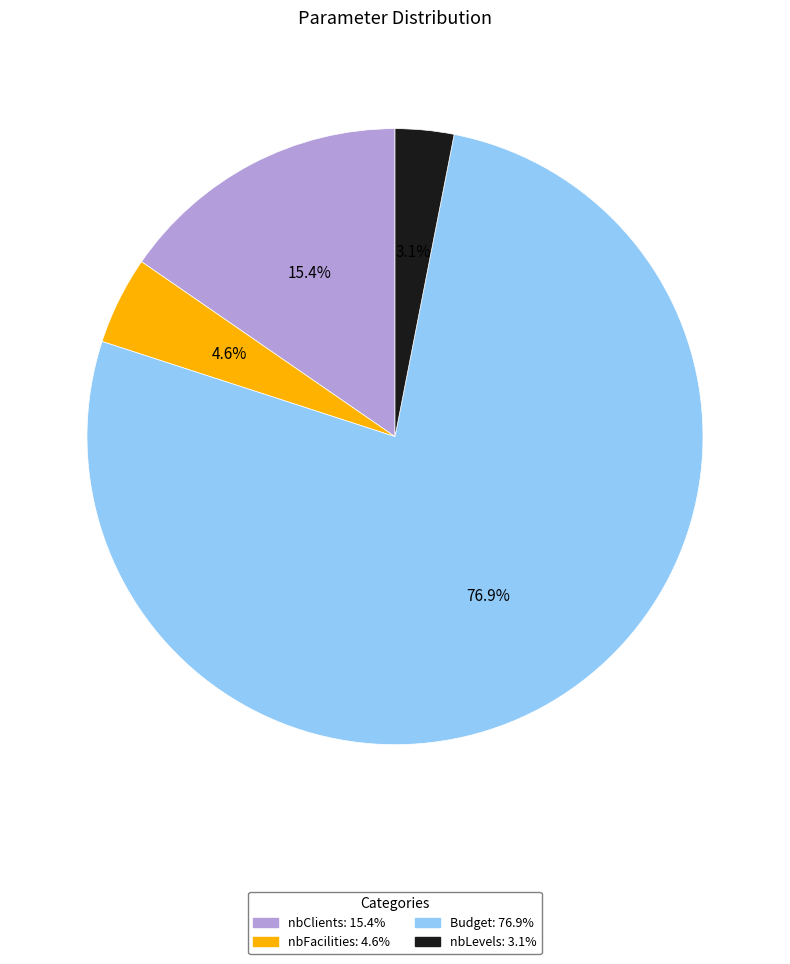

What percentage is the nbClients slice, to the nearest percent?

15%